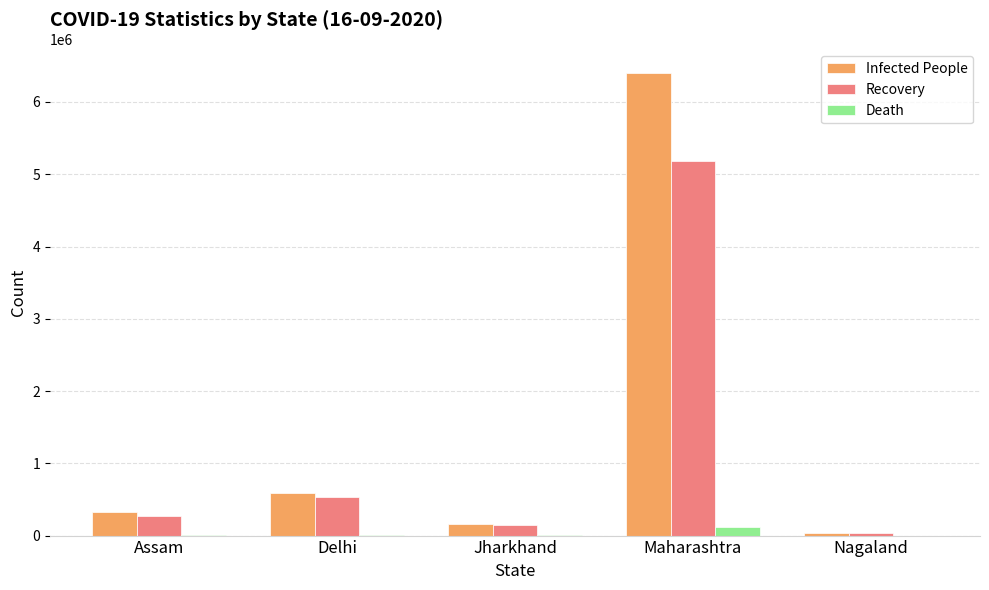

How many categories are shown in the chart?

5